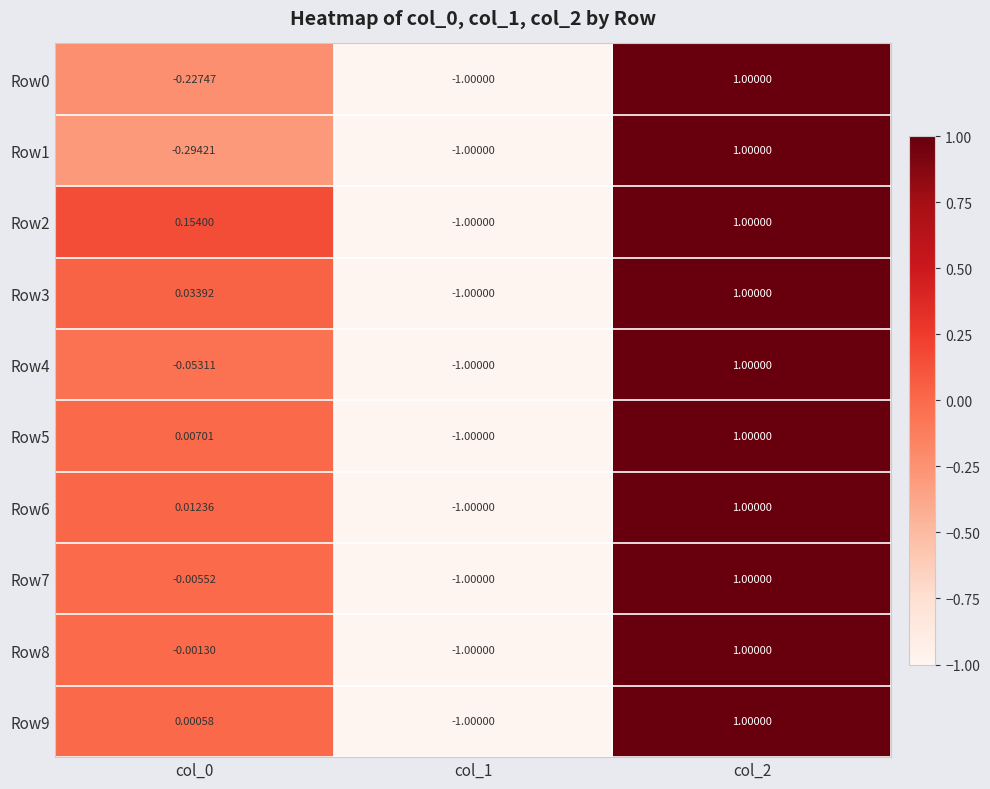

List the series in order of their peak value, highest first.

Row0, Row1, Row2, Row3, Row4, Row5, Row6, Row7, Row8, Row9